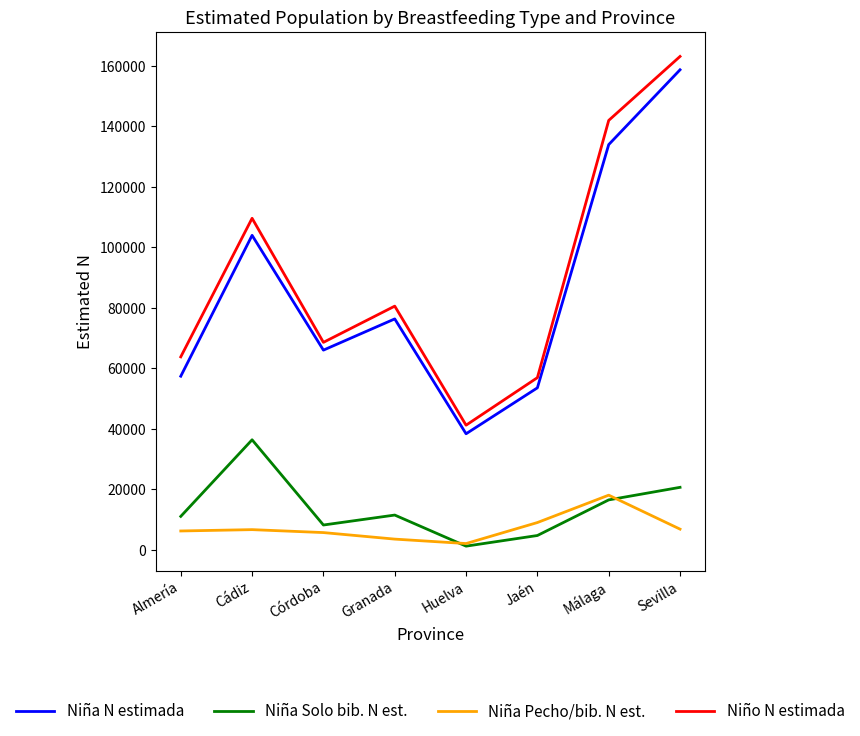

List the series in order of their peak value, highest first.

Niño N estimada, Niña N estimada, Niña Solo bib. N est., Niña Pecho/bib. N est.